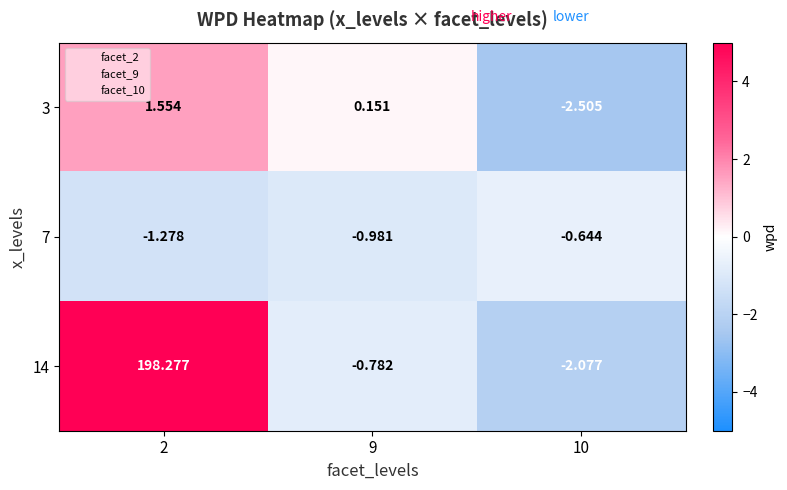

Is the value of 14 at 10 greater than the value of 7 at 10?

No